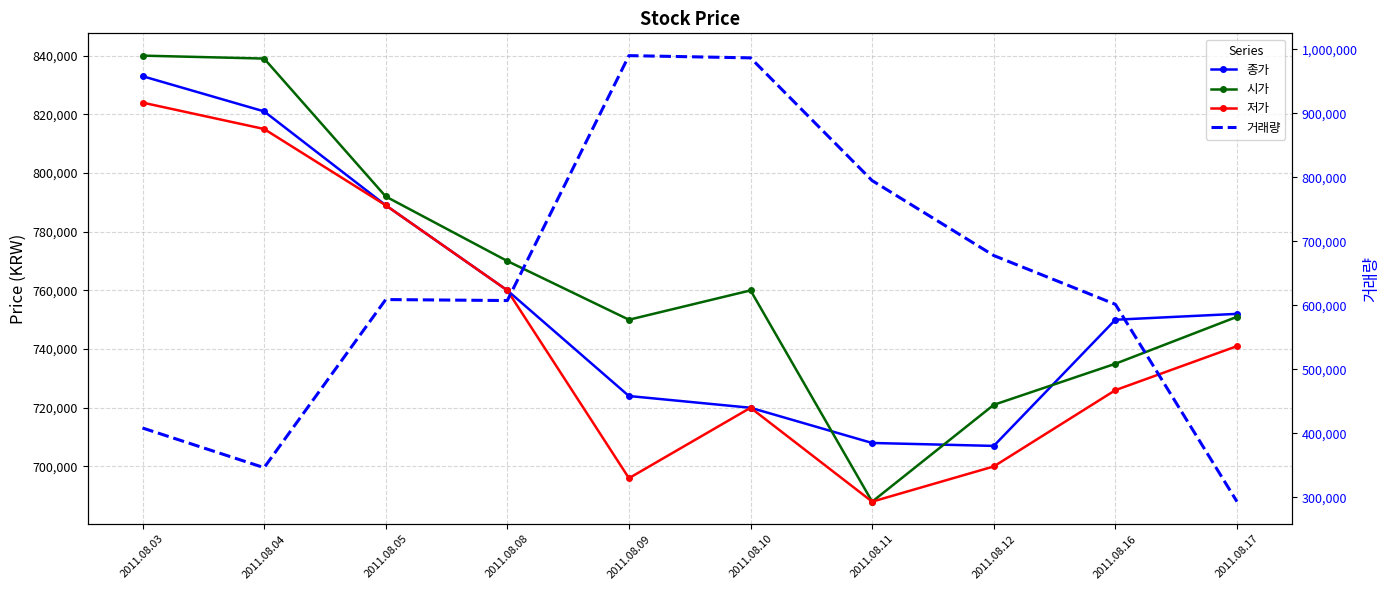

What is the maximum value shown in the chart?

990040